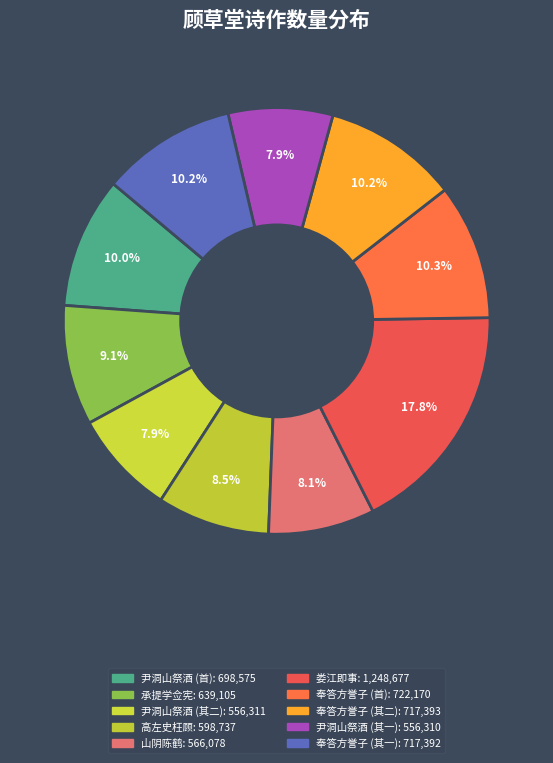

How many slices are in this pie chart?

10